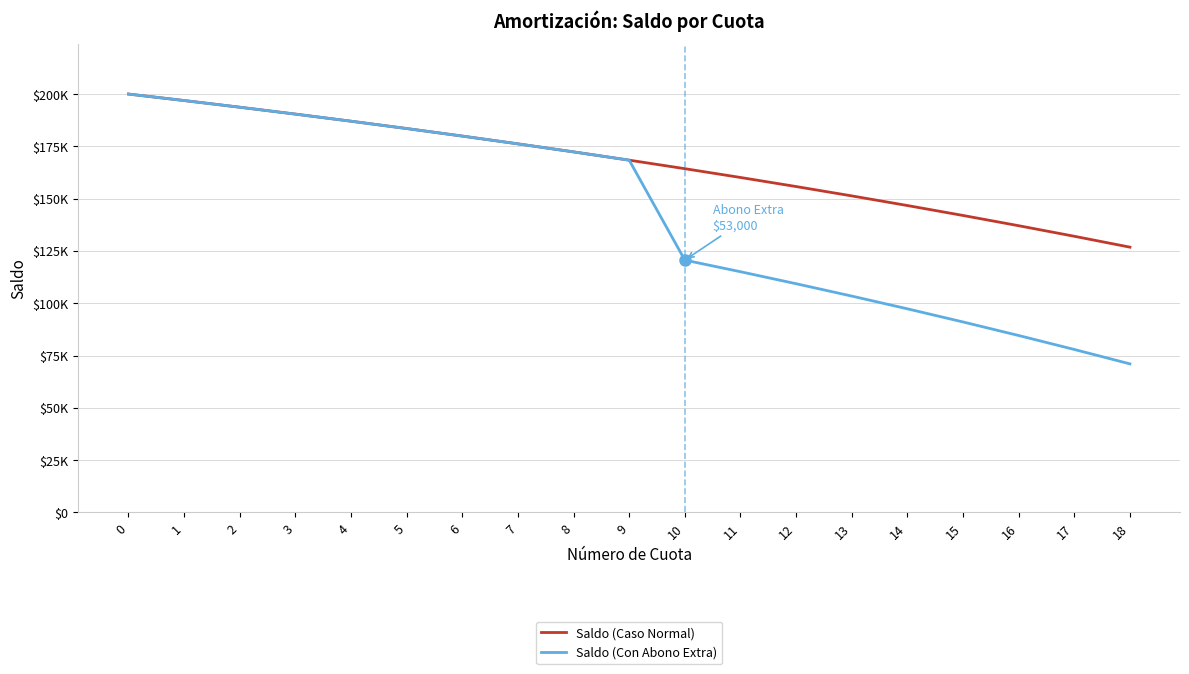

What are all the series names shown in the legend?

Saldo (Caso Normal), Saldo (Con Abono Extra)